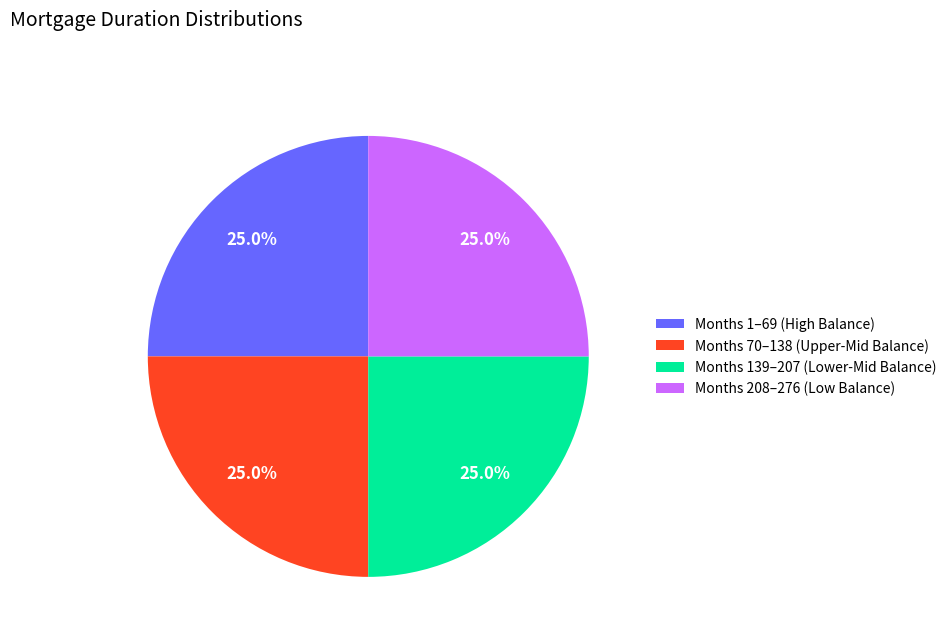

Does any single category account for the majority?

No